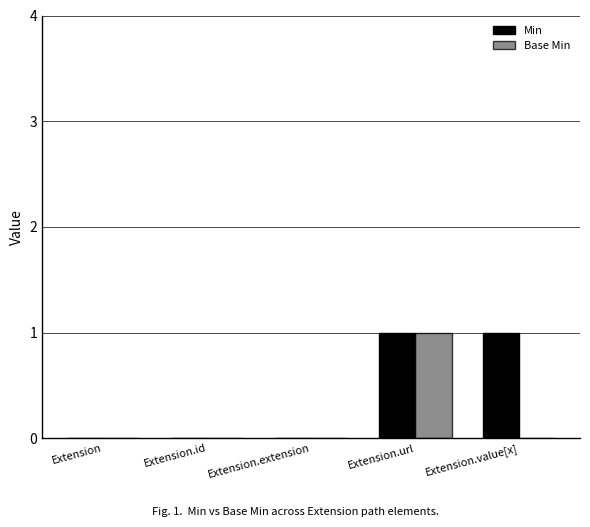

The value of Base Min at Extension.extension is 0. True or false?

True